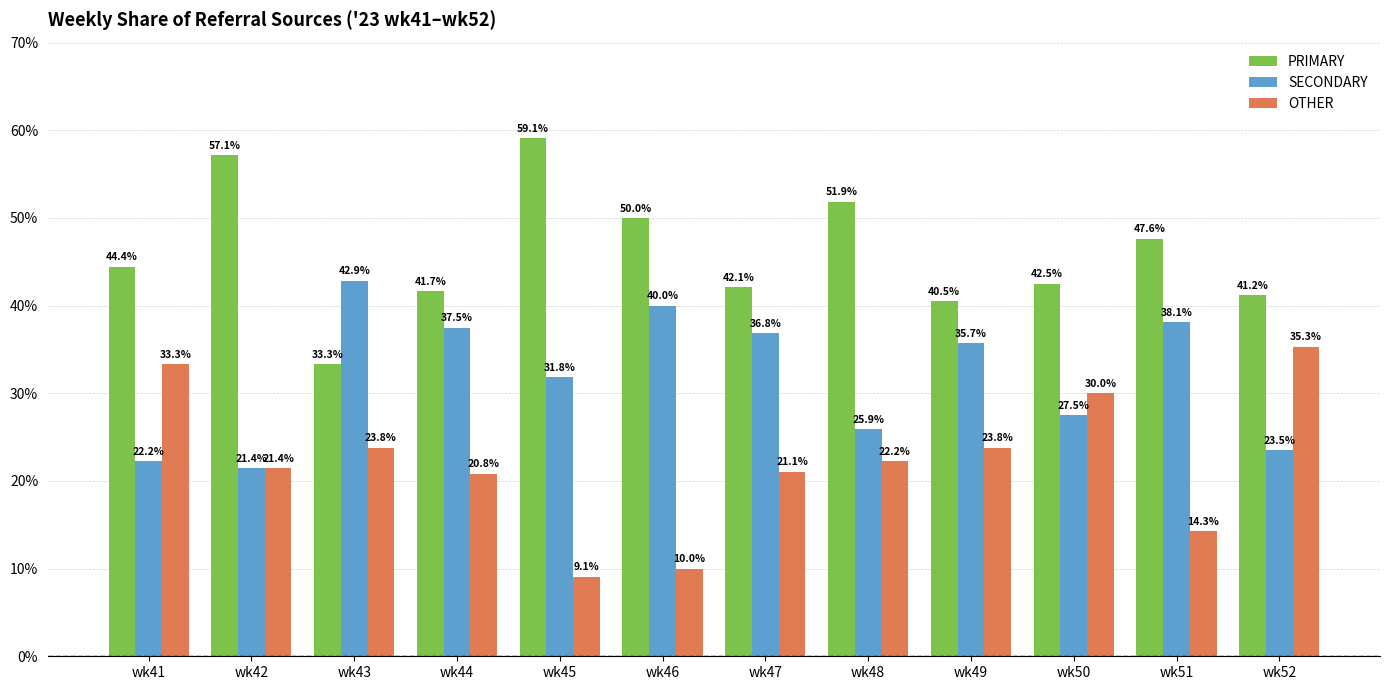

Are the bars grouped side by side (vs. stacked)?

Yes